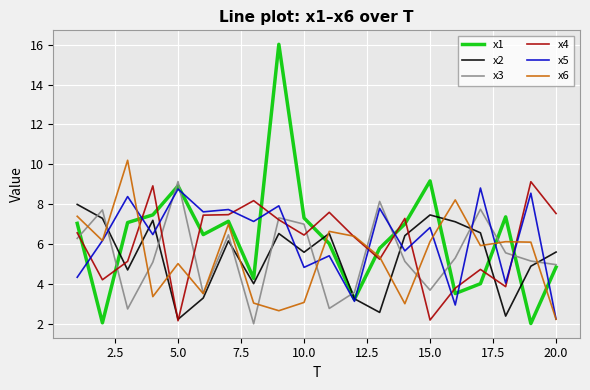

Which series has the largest range (max minus min)?

x1